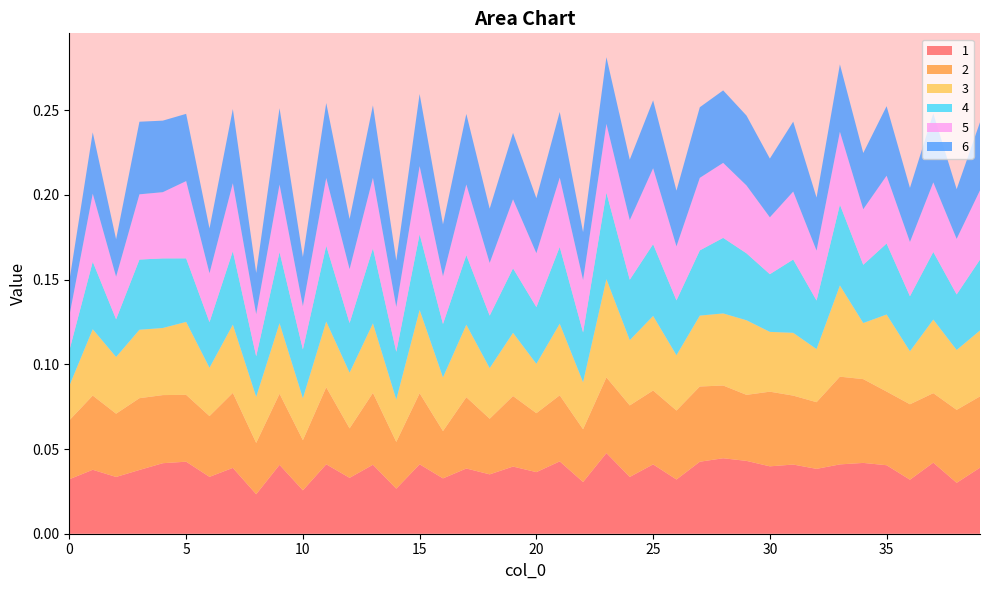

Reading left to right, extract all data points from this chart.

1: 0.0	0.0	0.0	0.0	0.0	0.0	0.0	0.0	0.0	0.0	0.0	0.0	0.0	0.0	0.0	0.0	0.0	0.0	0.0	0.0	0.0	0.0	0.0	0.0	0.0	0.0	0.0	0.0	0.0	0.0	0.0	0.0	0.0	0.0	0.0	0.0	0.0	0.0	0.0	0.0
2: 0.0	0.0	0.0	0.0	0.0	0.0	0.0	0.0	0.0	0.0	0.0	0.0	0.0	0.0	0.0	0.0	0.0	0.0	0.0	0.0	0.0	0.0	0.0	0.0	0.0	0.0	0.0	0.0	0.0	0.0	0.0	0.0	0.0	0.1	0.0	0.0	0.0	0.0	0.0	0.0
3: 0.0	0.0	0.0	0.0	0.0	0.0	0.0	0.0	0.0	0.0	0.0	0.0	0.0	0.0	0.0	0.0	0.0	0.0	0.0	0.0	0.0	0.0	0.0	0.1	0.0	0.0	0.0	0.0	0.0	0.0	0.0	0.0	0.0	0.1	0.0	0.0	0.0	0.0	0.0	0.0
4: 0.0	0.0	0.0	0.0	0.0	0.0	0.0	0.0	0.0	0.0	0.0	0.0	0.0	0.0	0.0	0.0	0.0	0.0	0.0	0.0	0.0	0.0	0.0	0.1	0.0	0.0	0.0	0.0	0.0	0.0	0.0	0.0	0.0	0.0	0.0	0.0	0.0	0.0	0.0	0.0
5: 0.0	0.0	0.0	0.0	0.0	0.0	0.0	0.0	0.0	0.0	0.0	0.0	0.0	0.0	0.0	0.0	0.0	0.0	0.0	0.0	0.0	0.0	0.0	0.0	0.0	0.0	0.0	0.0	0.0	0.0	0.0	0.0	0.0	0.0	0.0	0.0	0.0	0.0	0.0	0.0
6: 0.0	0.0	0.0	0.0	0.0	0.0	0.0	0.0	0.0	0.0	0.0	0.0	0.0	0.0	0.0	0.0	0.0	0.0	0.0	0.0	0.0	0.0	0.0	0.0	0.0	0.0	0.0	0.0	0.0	0.0	0.0	0.0	0.0	0.0	0.0	0.0	0.0	0.0	0.0	0.0